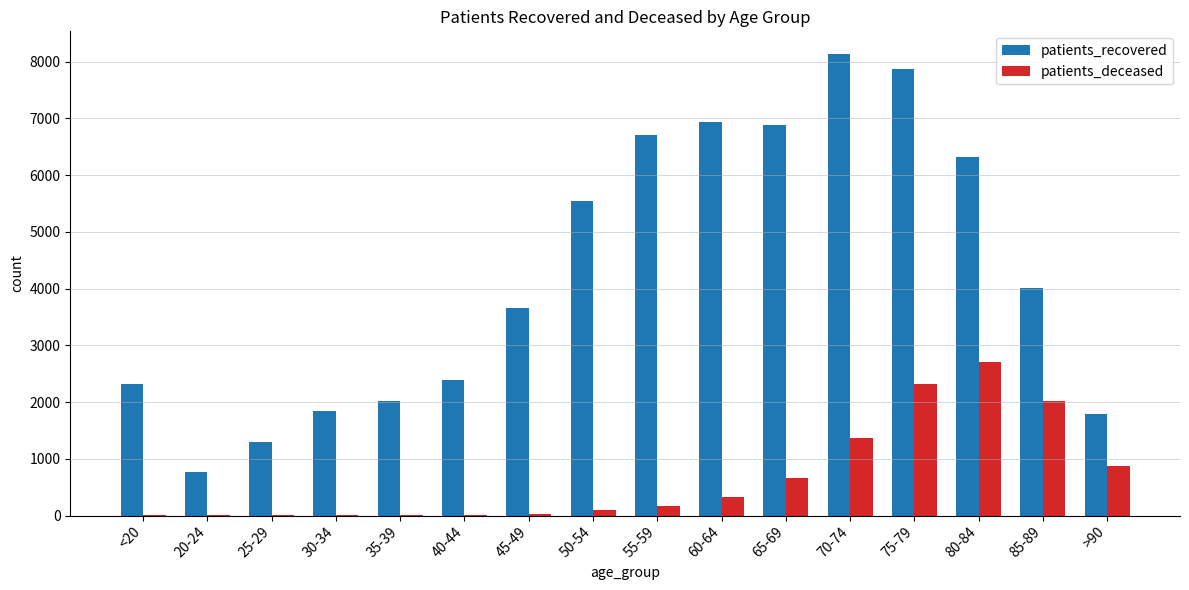

Is the value of patients_deceased at 35-39 greater than the value of patients_recovered at 25-29?

No